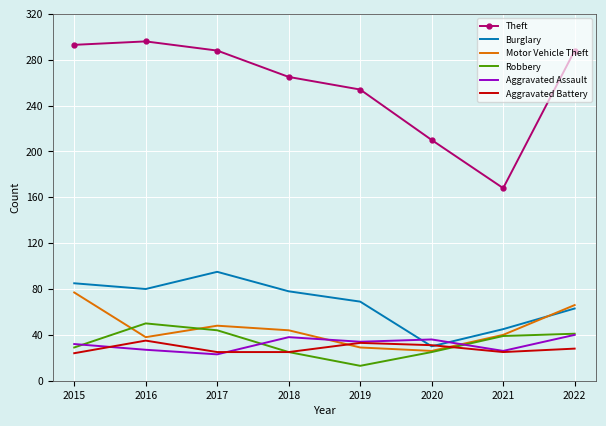

What is the smallest value displayed?

13